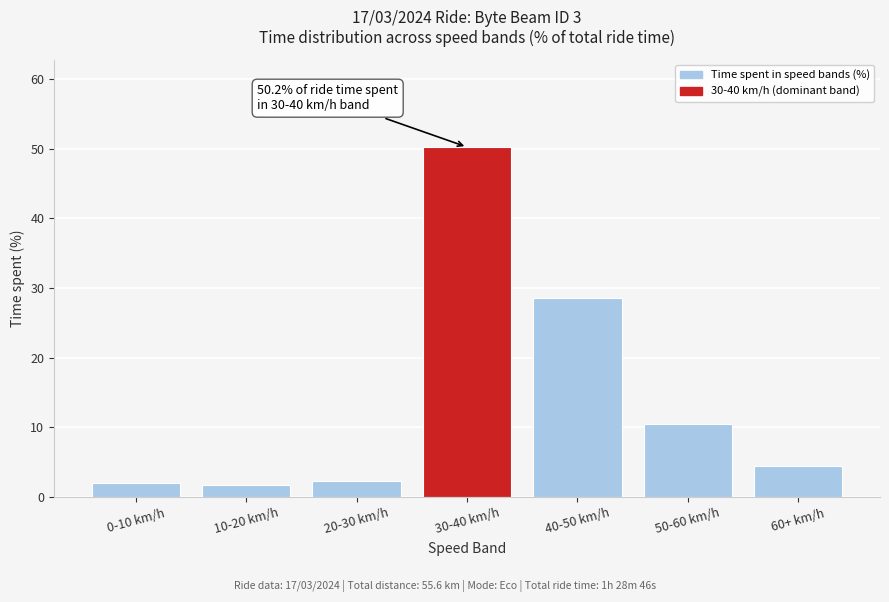

Which category has the highest value across all series?

30-40 km/h